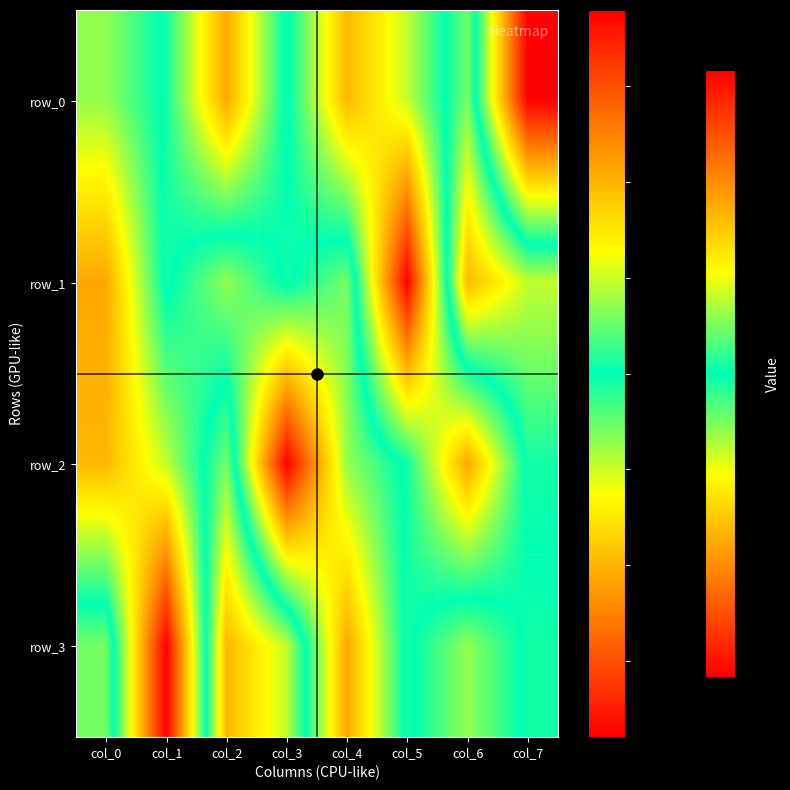

Which series has the widest spread of values?

row_1